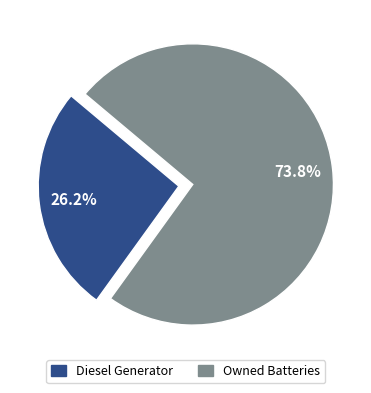

Is there a majority slice in this chart?

Yes